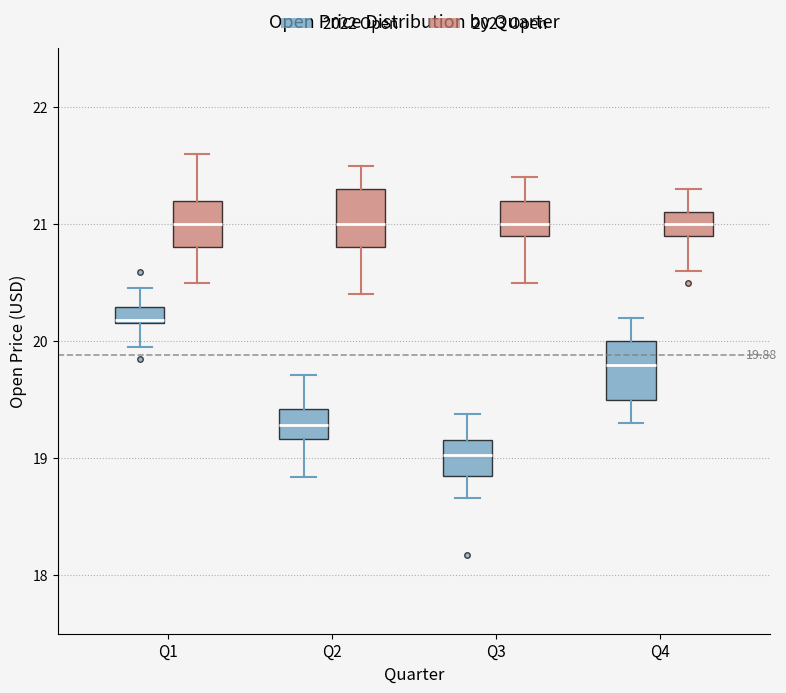

Which box's median line is the lowest?

Q3 (2022 Open)